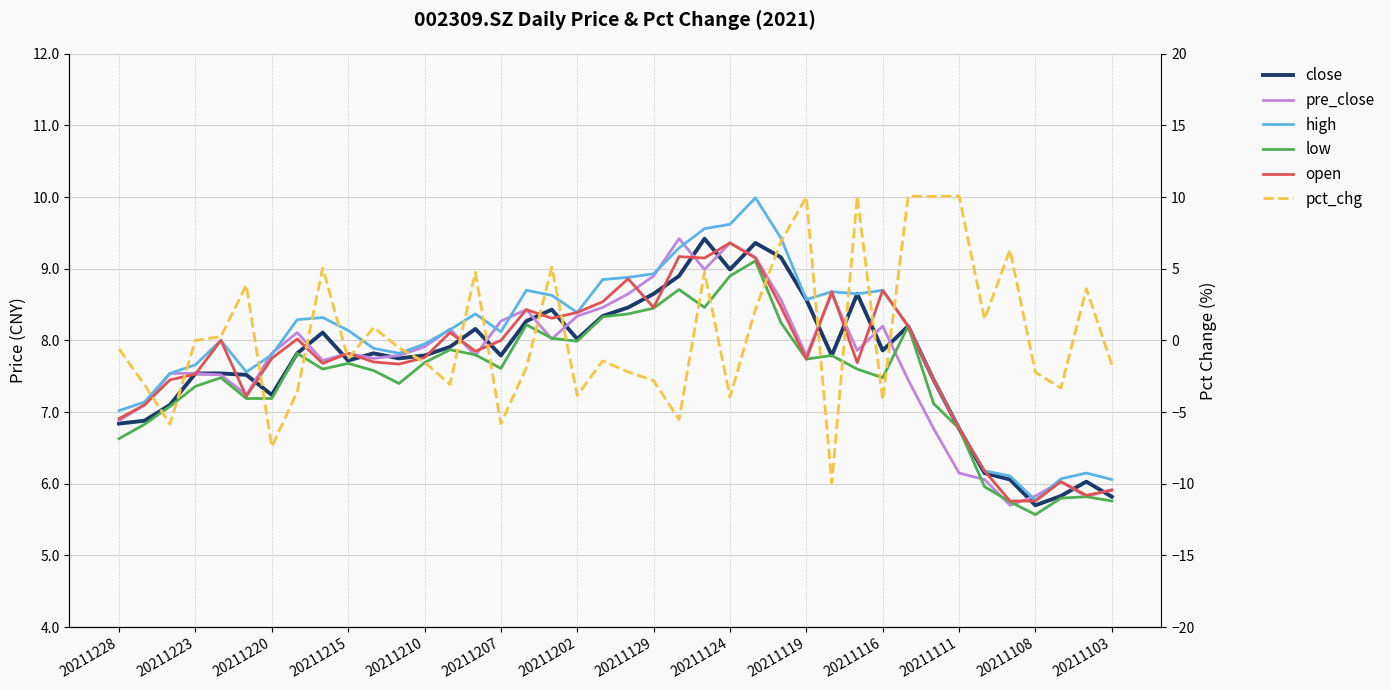

What is the minimum value for low?

5.6